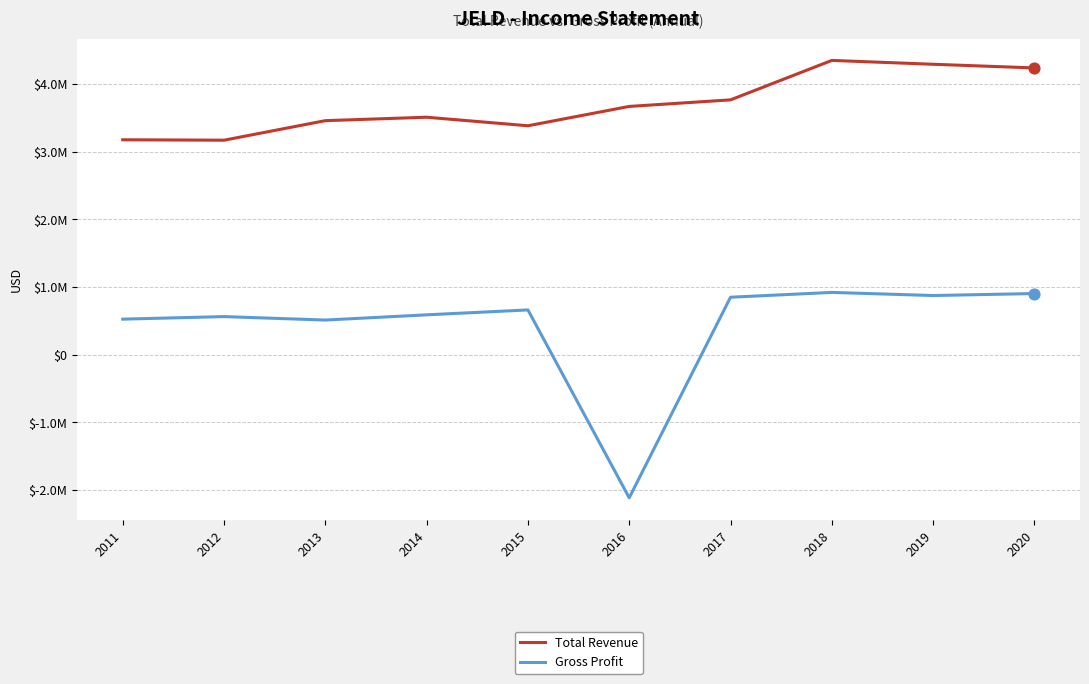

Which series has the largest total across all categories?

Total Revenue